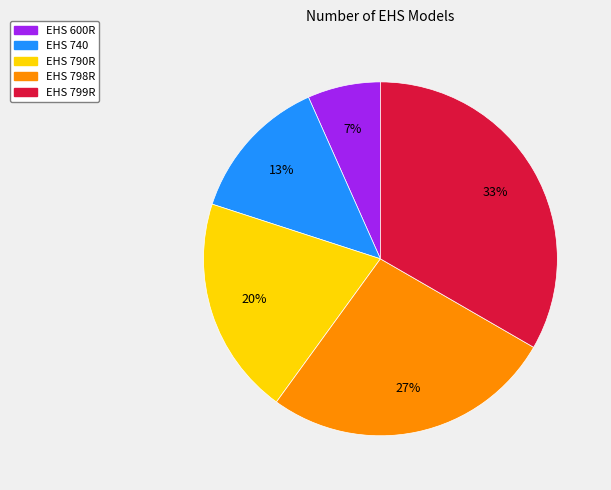

Combined, do EHS 790R and EHS 740 account for over 50%?

No